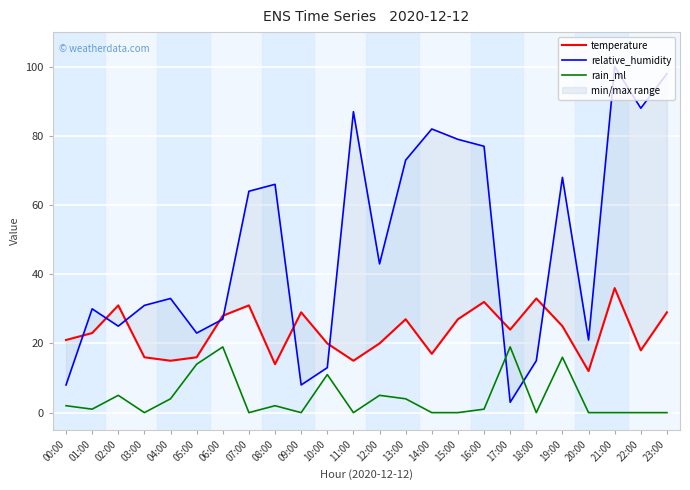

Which series has the largest total across all categories?

relative_humidity